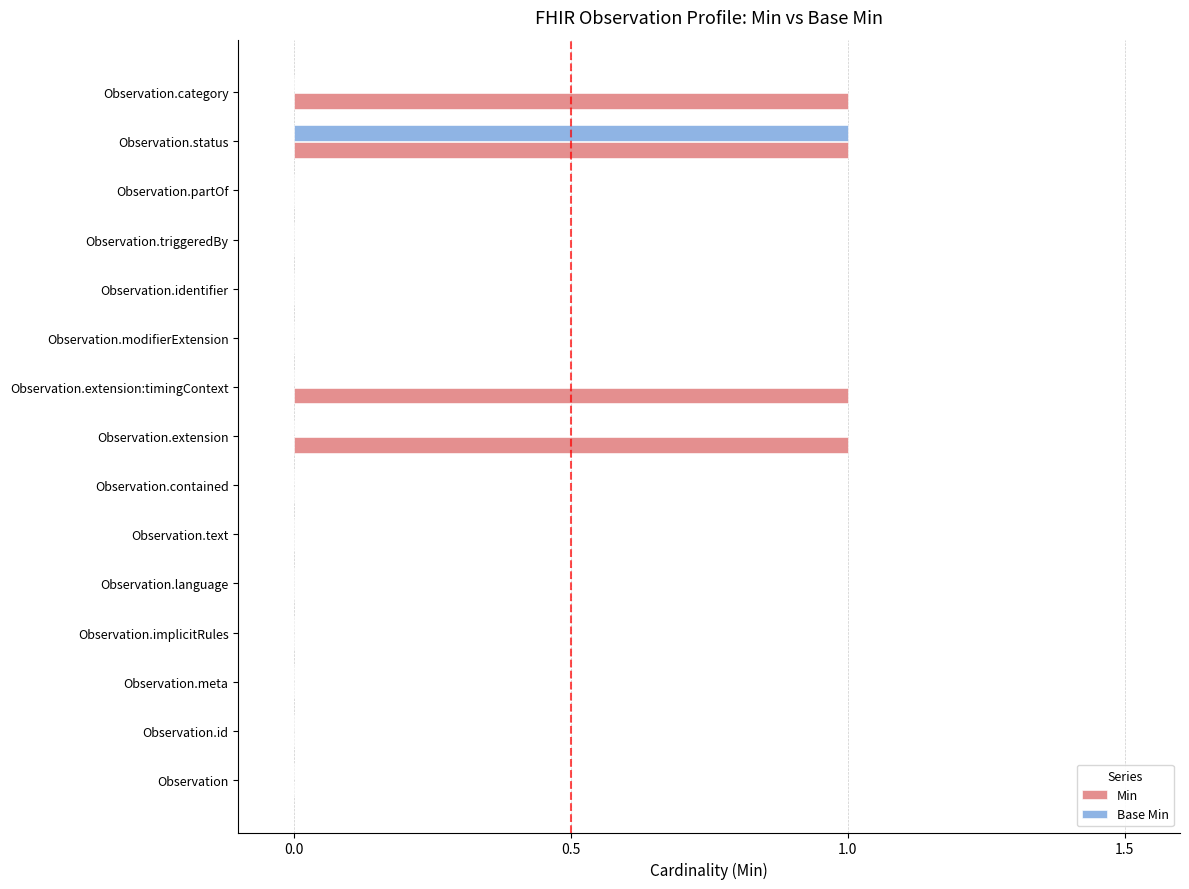

At which category is the sum across all series the highest?

Observation.status